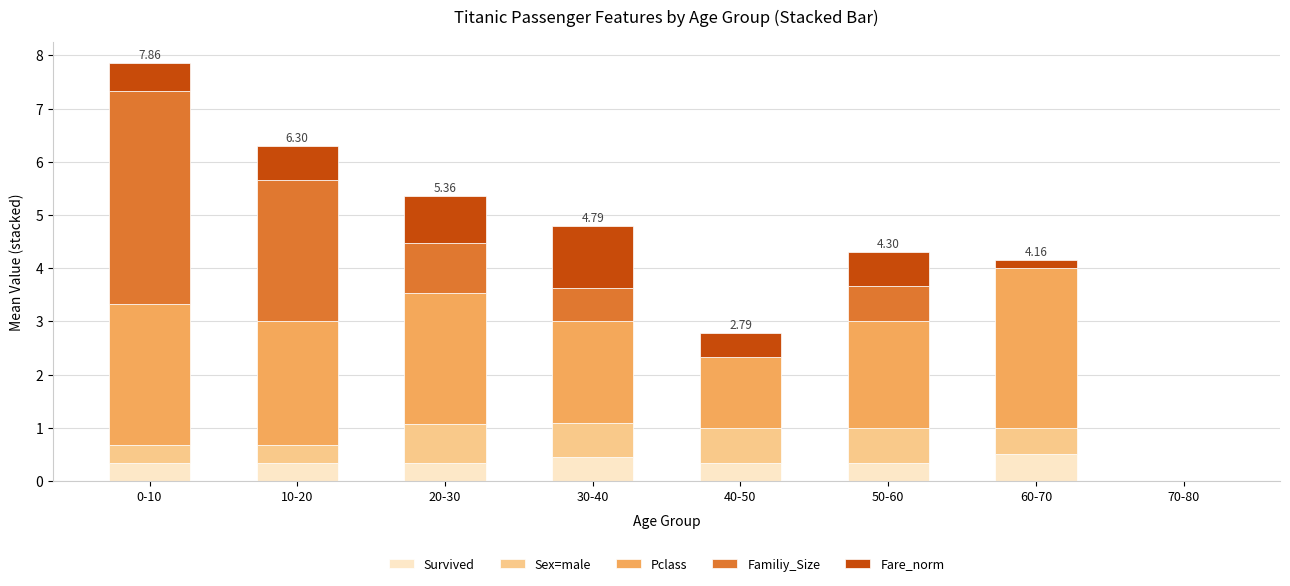

At which category is the sum across all series the highest?

0-10